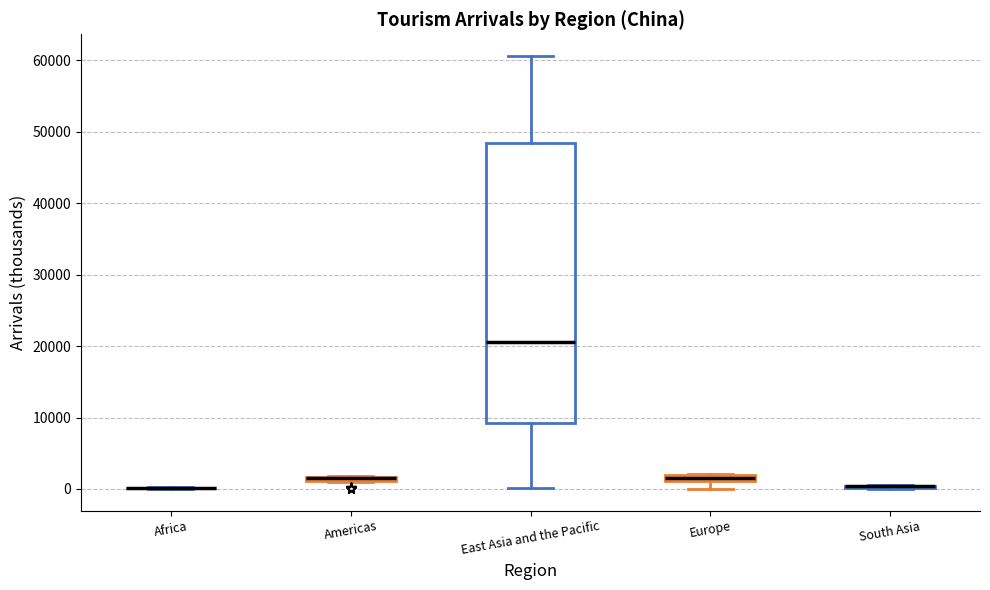

Comparing the boxes themselves (not the whiskers), which one is the tallest?

East Asia and the Pacific